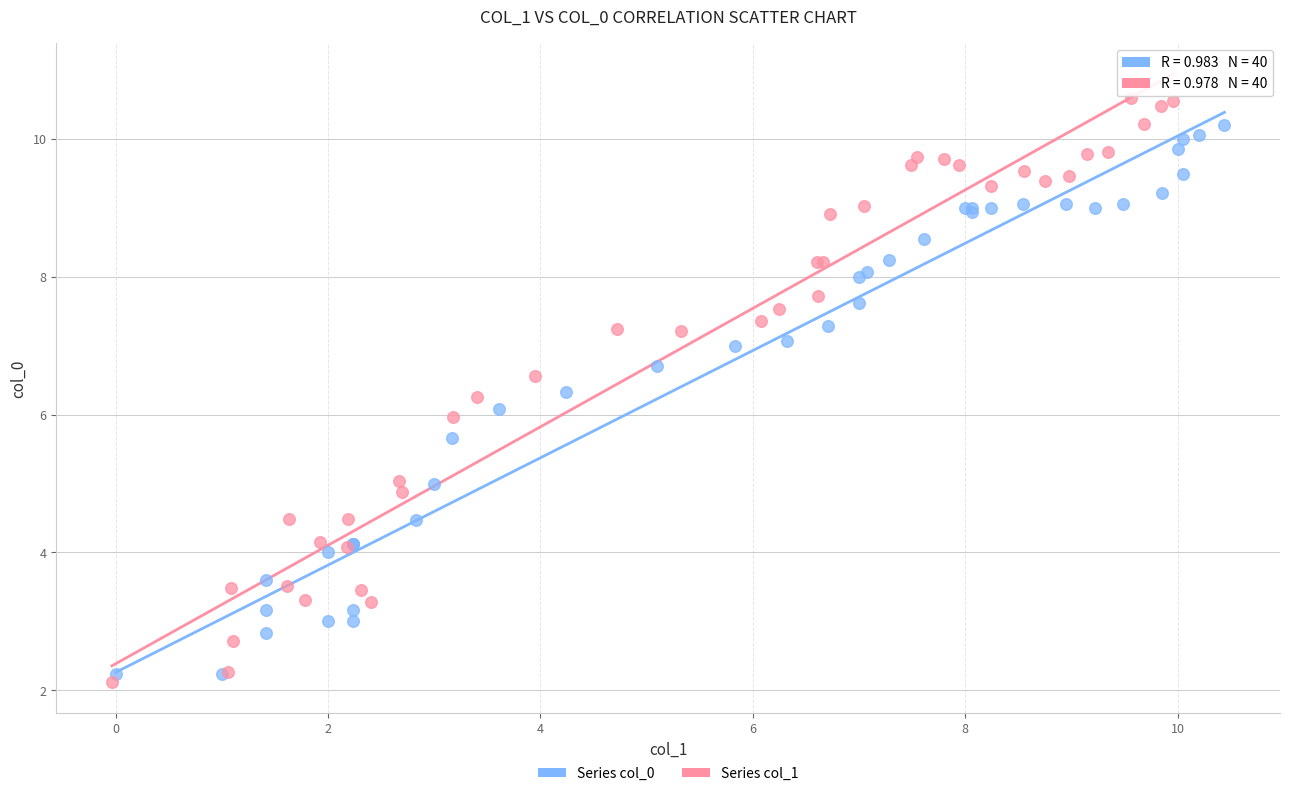

Which series has the largest Y range (max minus min)?

Series col_1